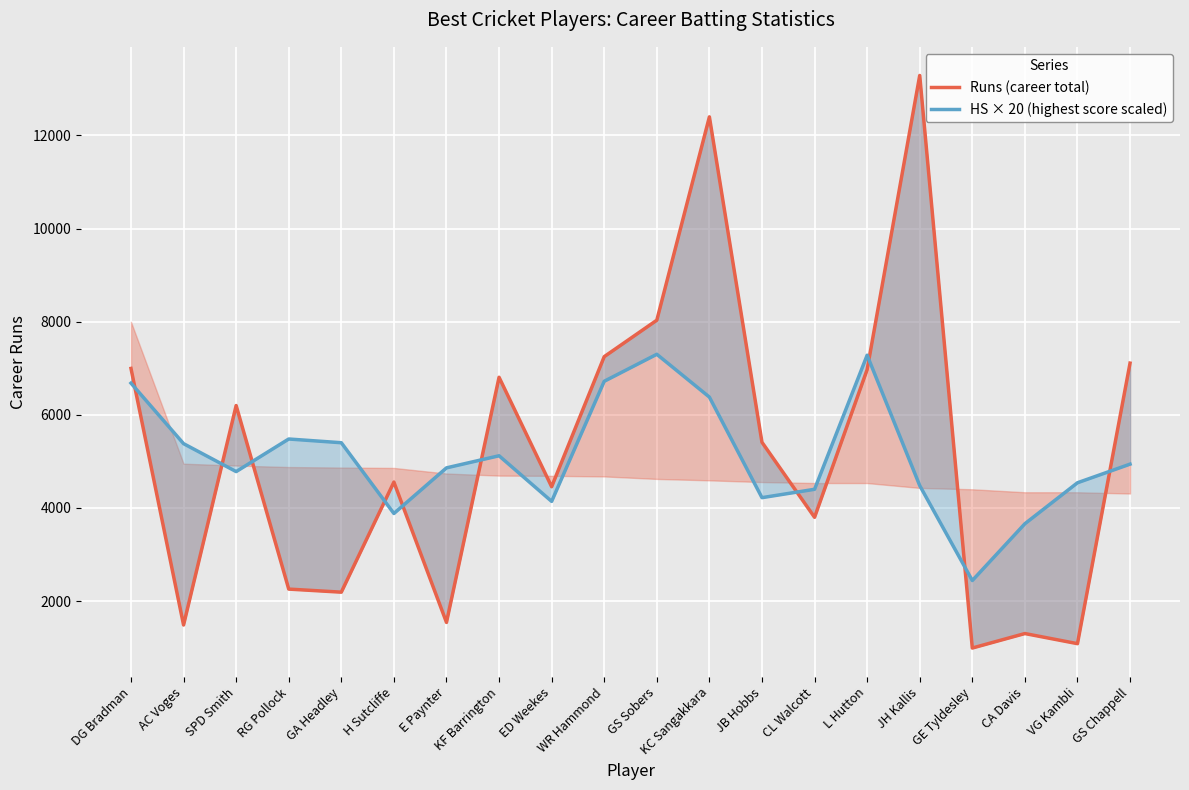

What is the value of the Runs (career total) point at the 3rd from the left?

6199